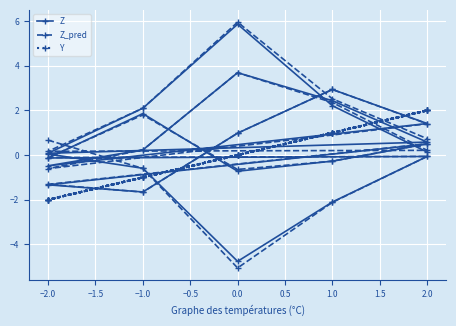

What is the average value of the Z_pred series?

0.6